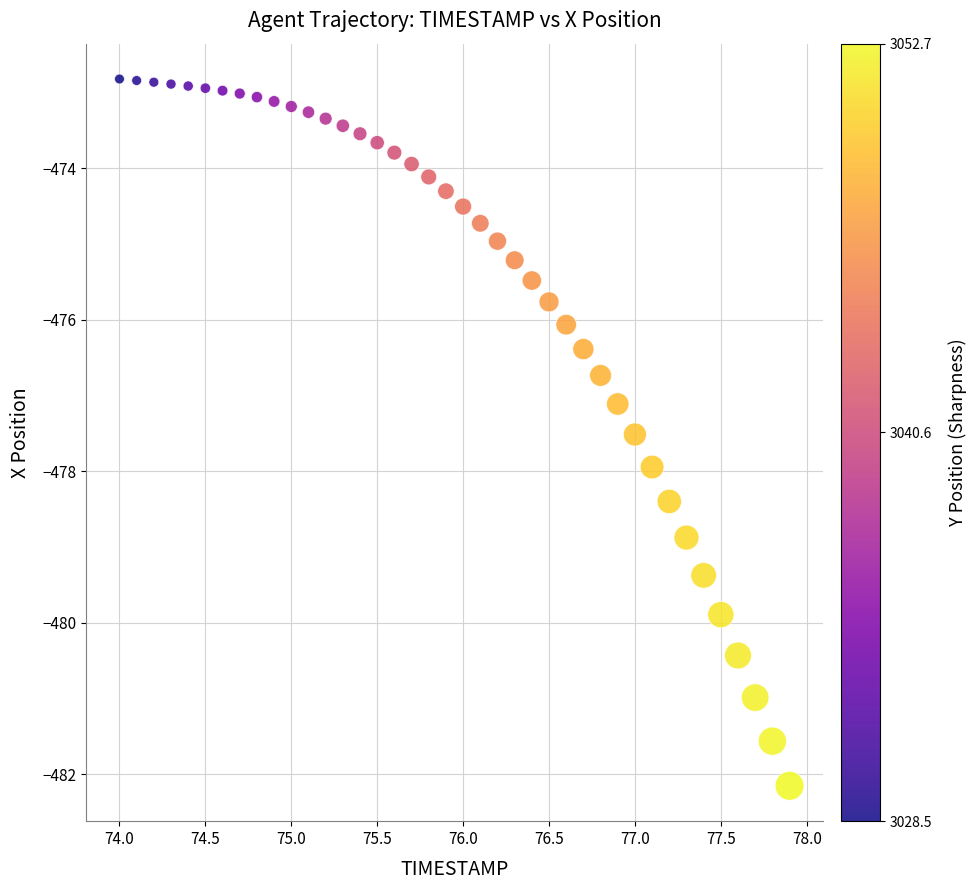

What Y value in the scatter plot is closest to -477?

-477.1